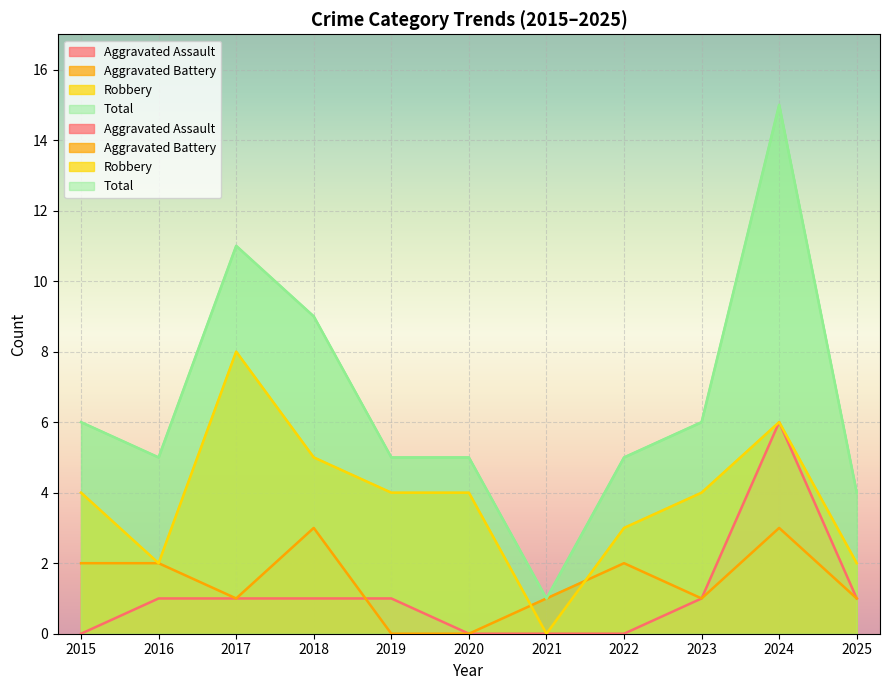

Is it true that Aggravated Battery equals 2 at 2023?

False